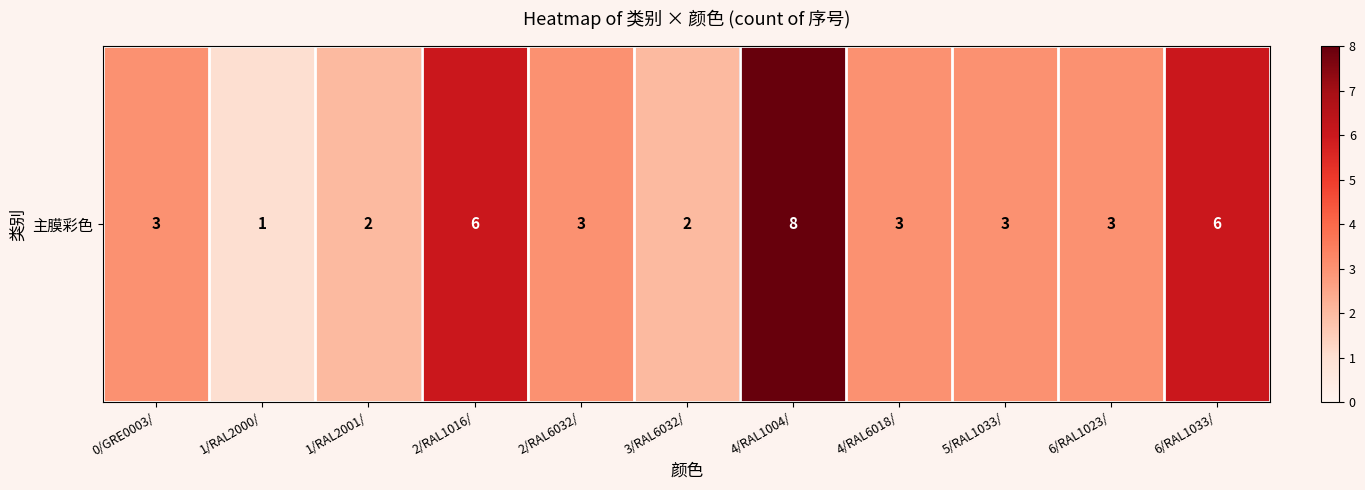

What is the ratio of the value at 6/RAL1023/ to the value at 0/GRE0003/?

1.0